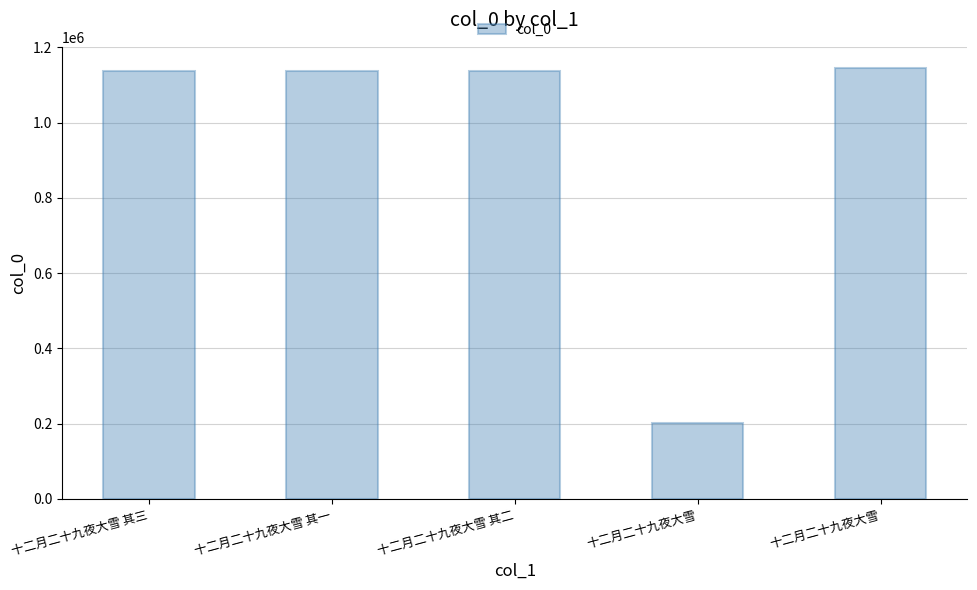

The value at 十二月二十九夜大雪 is 348420. True or false?

False